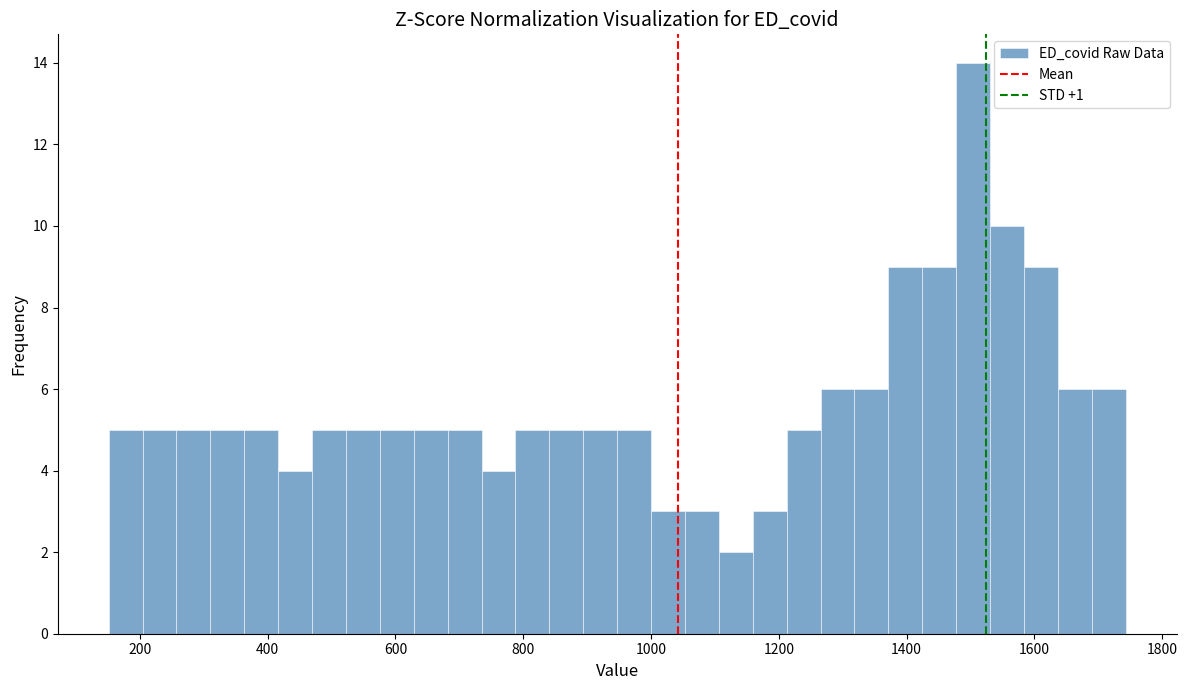

Read against the x-axis, roughly where is the centre of the tallest bar?

1500